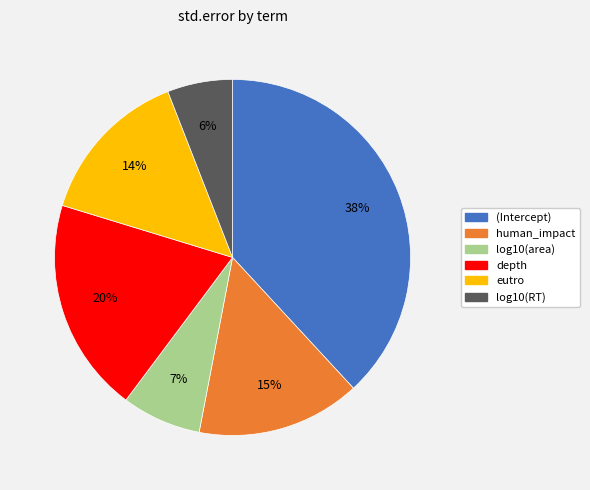

The (Intercept) slice represents 38% of the pie. True or false?

True